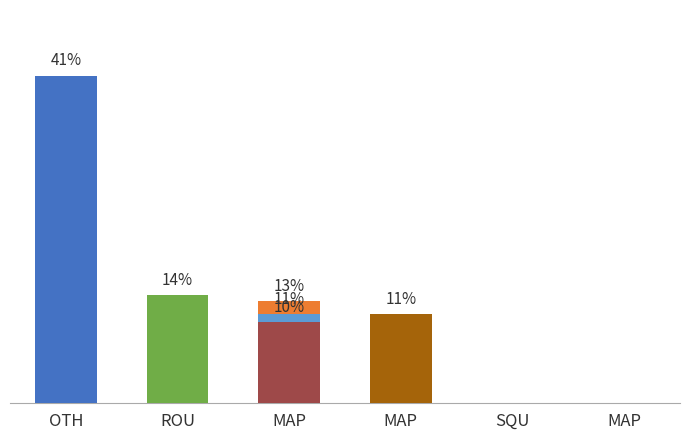

What is the difference between the values at MAP and OTH?

28.3